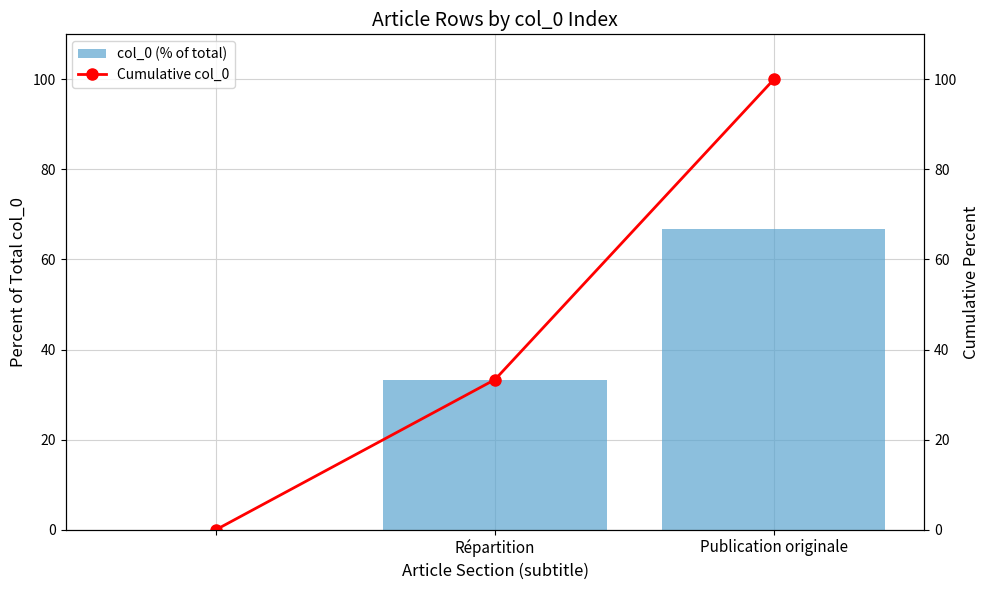

The value of col_0 (% of total) at Répartition is 46.0. True or false?

False